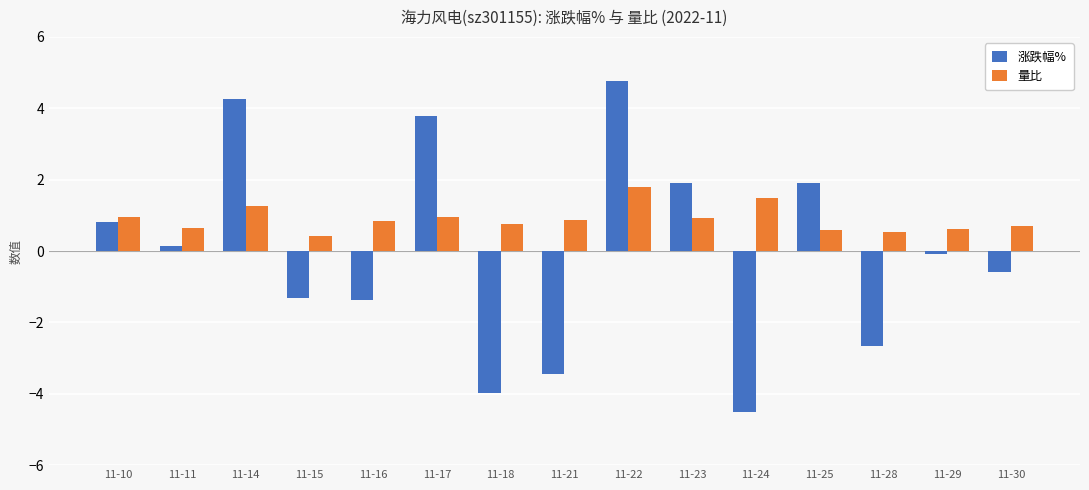

What is the difference between the 涨跌幅% values at 11-14 and 11-30?

4.9